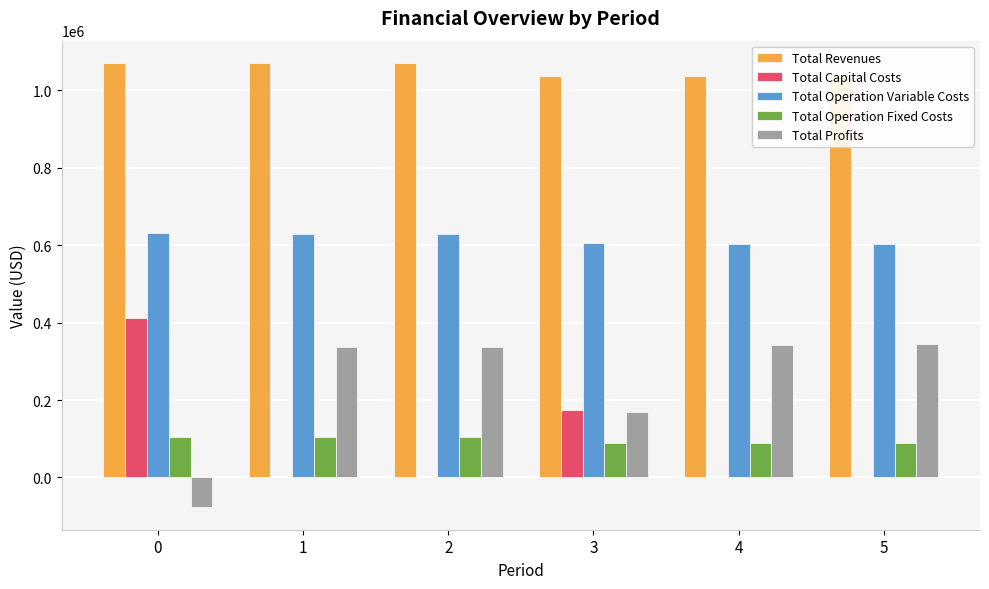

Is the value of Total Profits at 0 greater than the value of Total Revenues at 1?

No